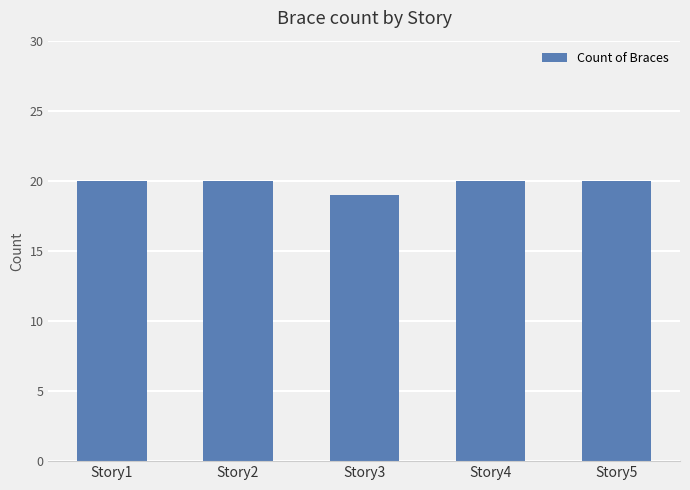

The value at Story5 is 34. True or false?

False